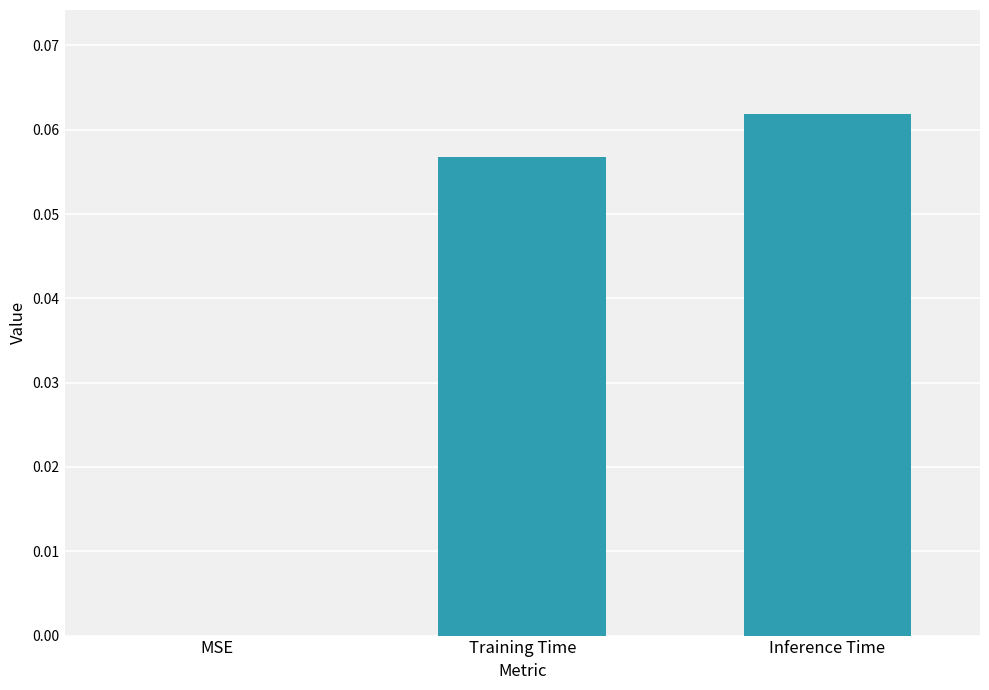

What is the change in value from MSE to Training Time?

+0.1